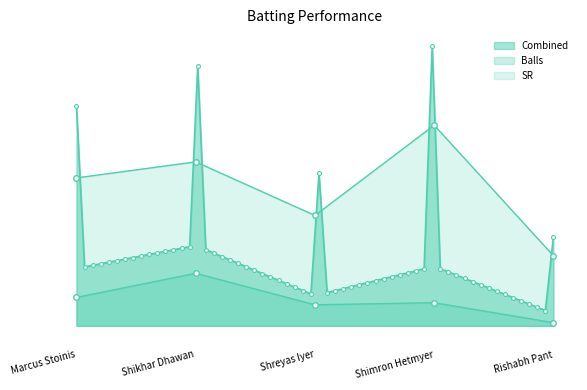

Which series has the largest total across all categories?

SR